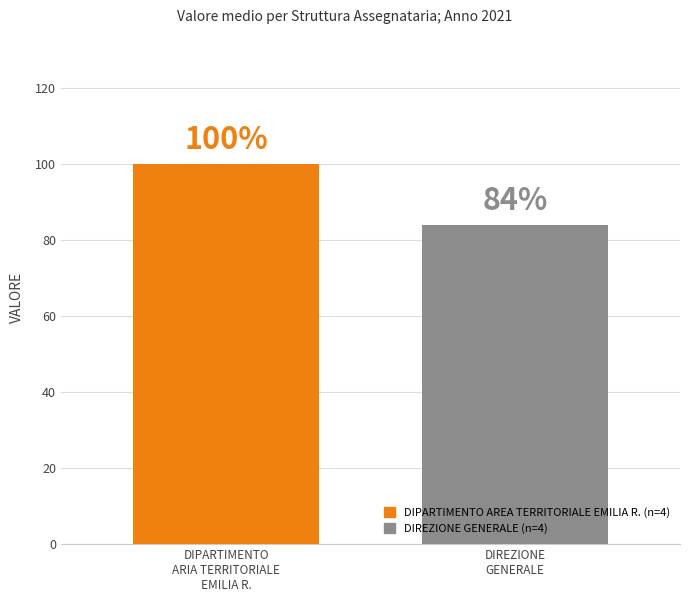

What is the minimum value shown in the chart?

84